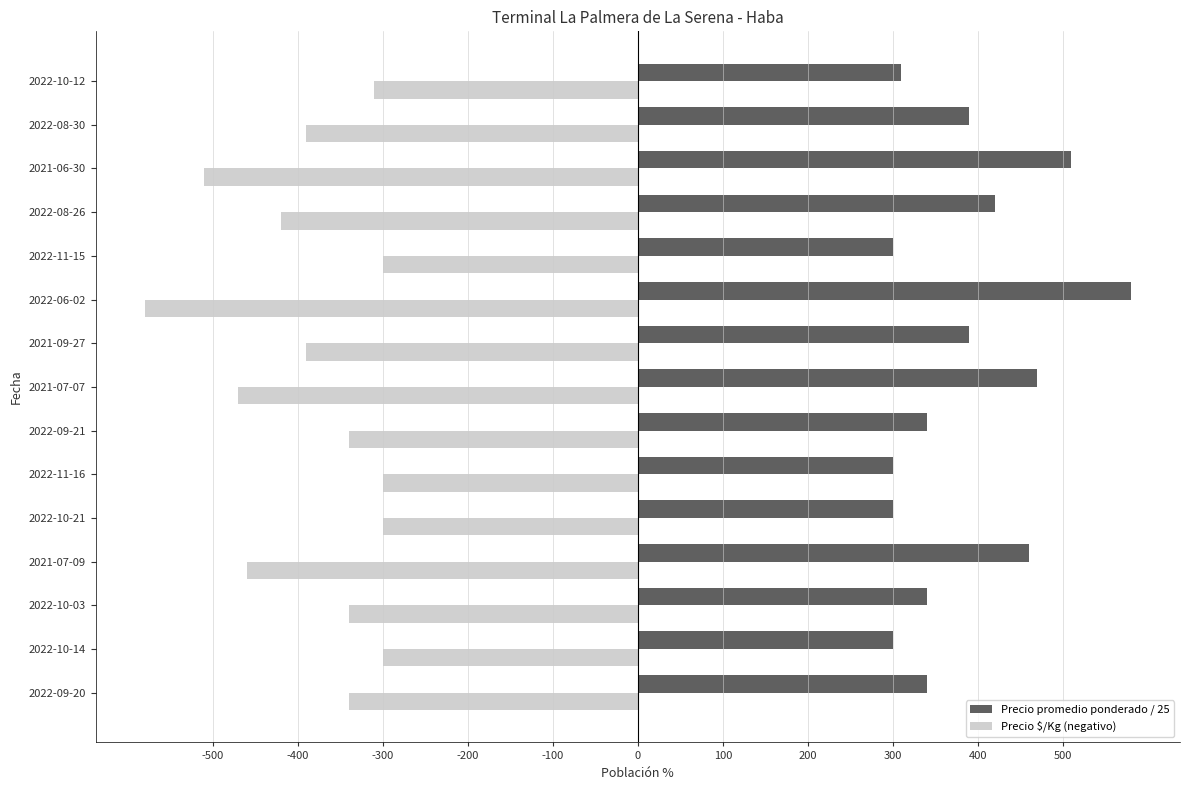

Which category has the lowest value across all series?

2022-06-02